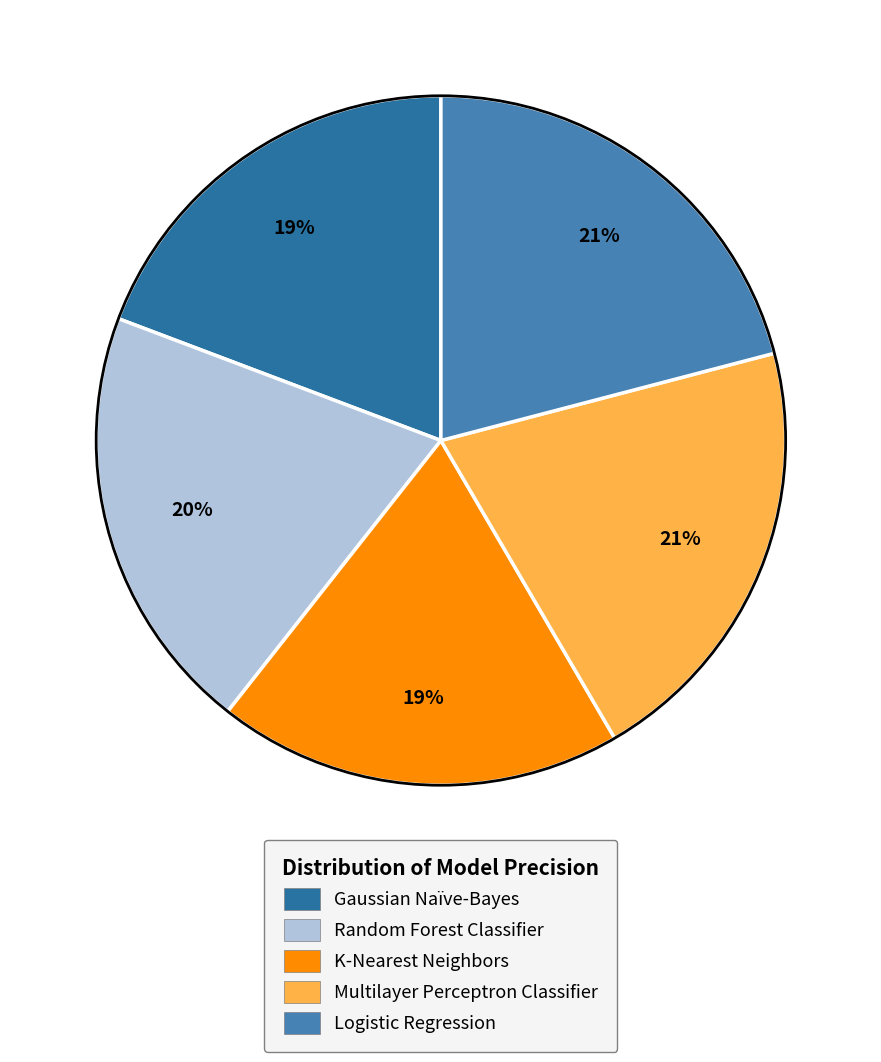

To the nearest percent, what is the difference between the largest and smallest slice percentages?

2%